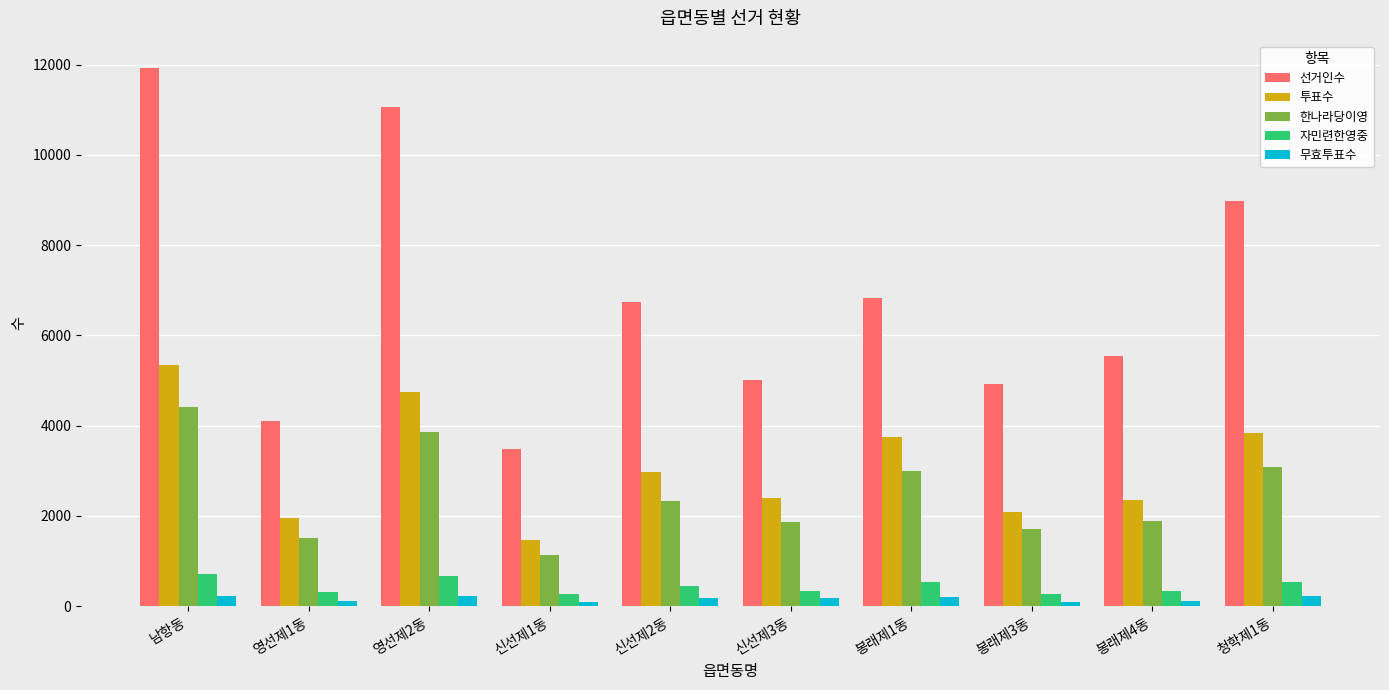

How many bars are there in each group?

5